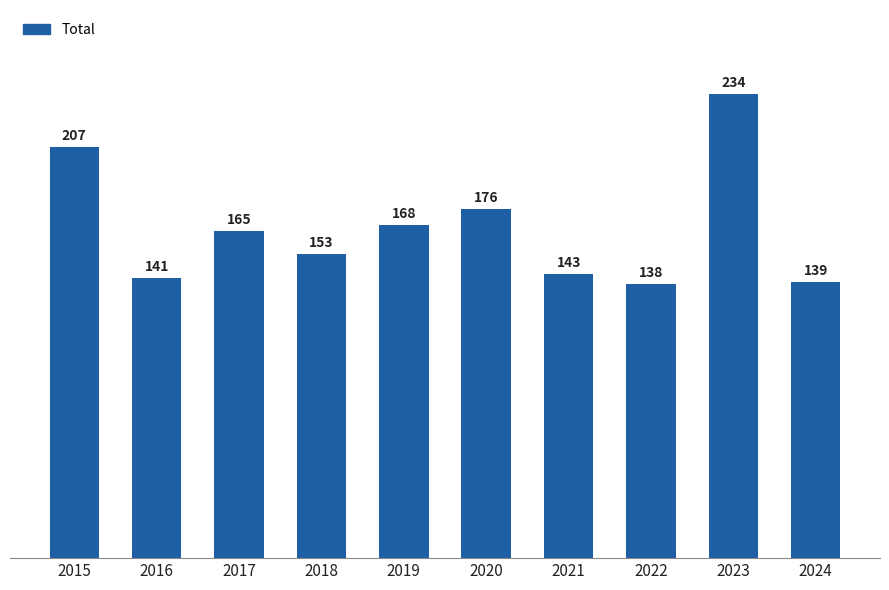

What is the minimum value shown in the chart?

138